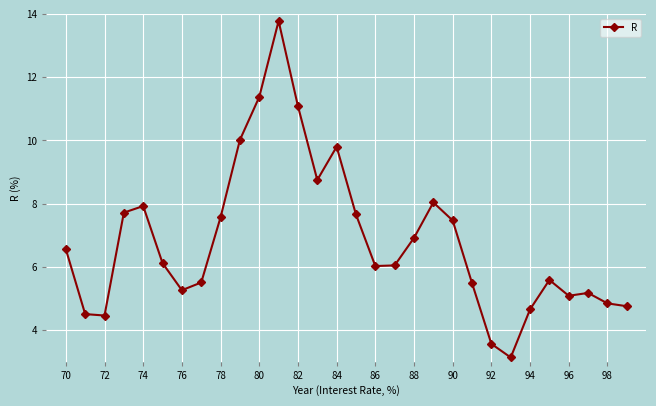

What is the greatest value displayed?

13.8